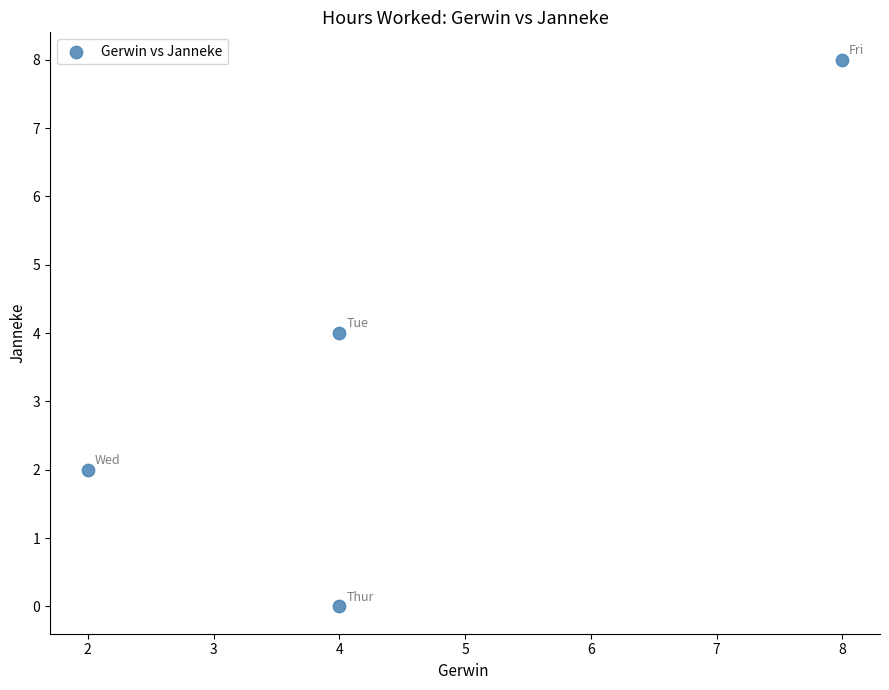

What is the average X value?

4